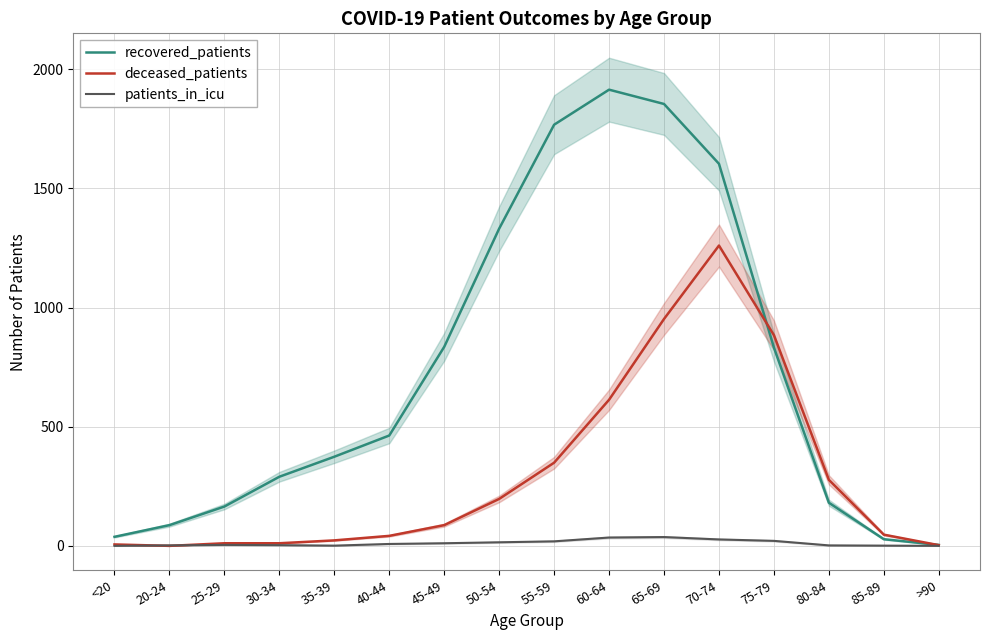

Does the chart have visible grid lines?

Yes